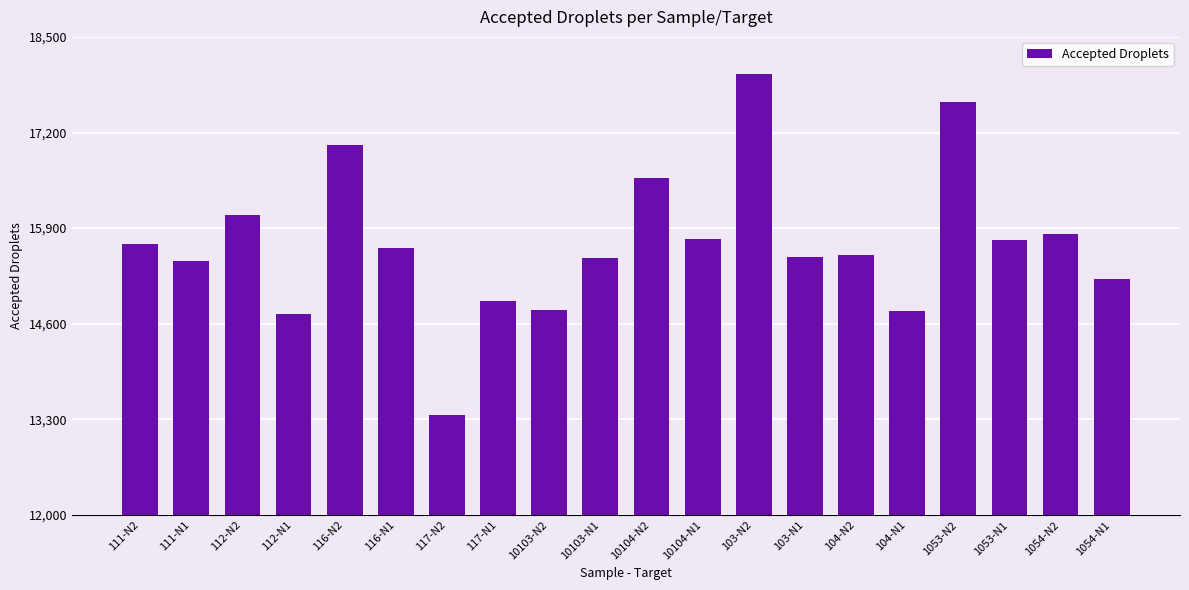

Is it true that the value at 103-N1 is 15504?

True